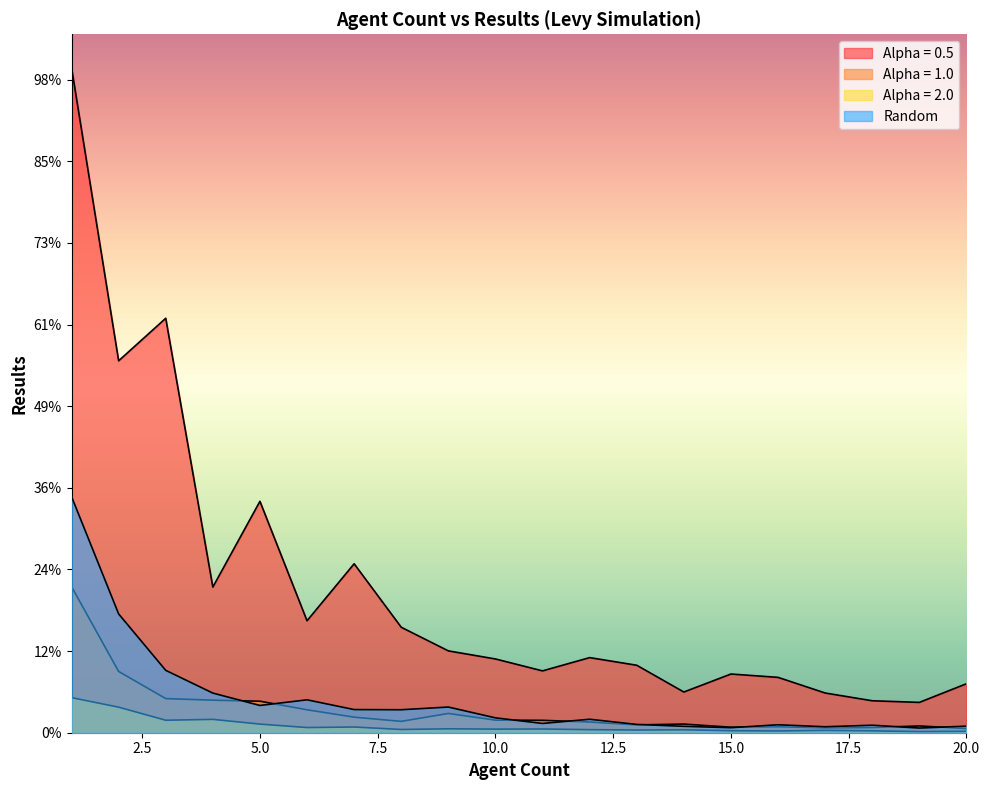

At which category is the sum across all series the highest?

1